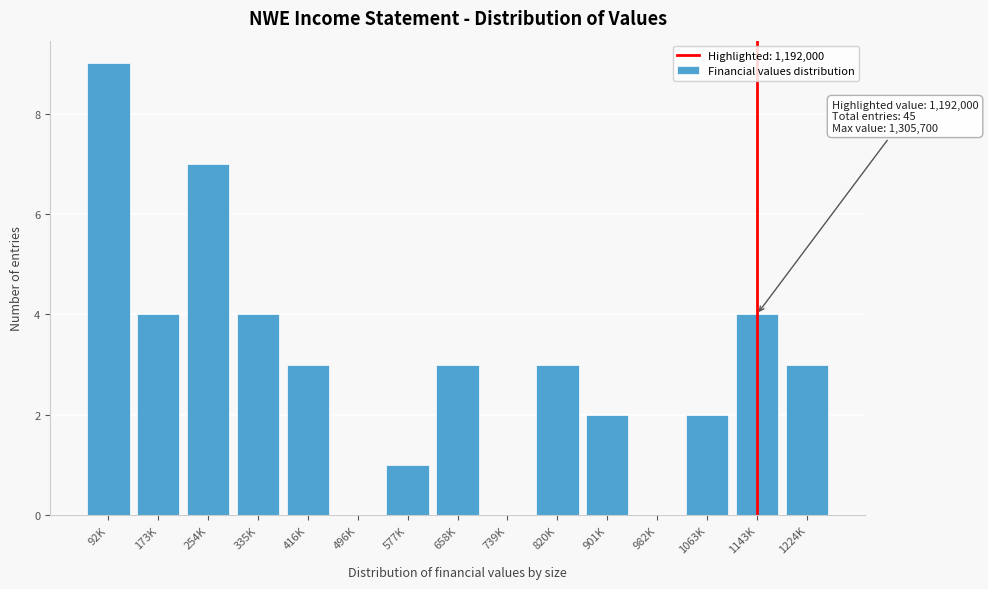

Reading left to right, transcribe all the data shown in this chart.

92K=9	173K=4	254K=7	335K=4	416K=3	496K=0	577K=1	658K=3	739K=0	820K=3	901K=2	982K=0	1063K=2	1143K=4	1224K=3